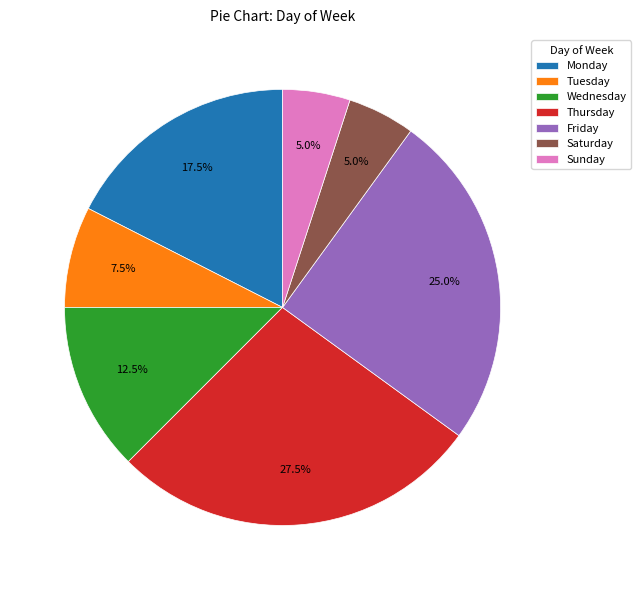

What is the largest slice in the pie chart?

Thursday